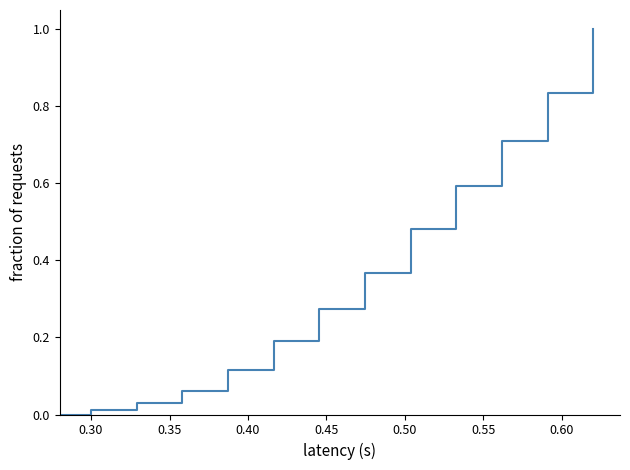

Count the number of values greater than 0.

12